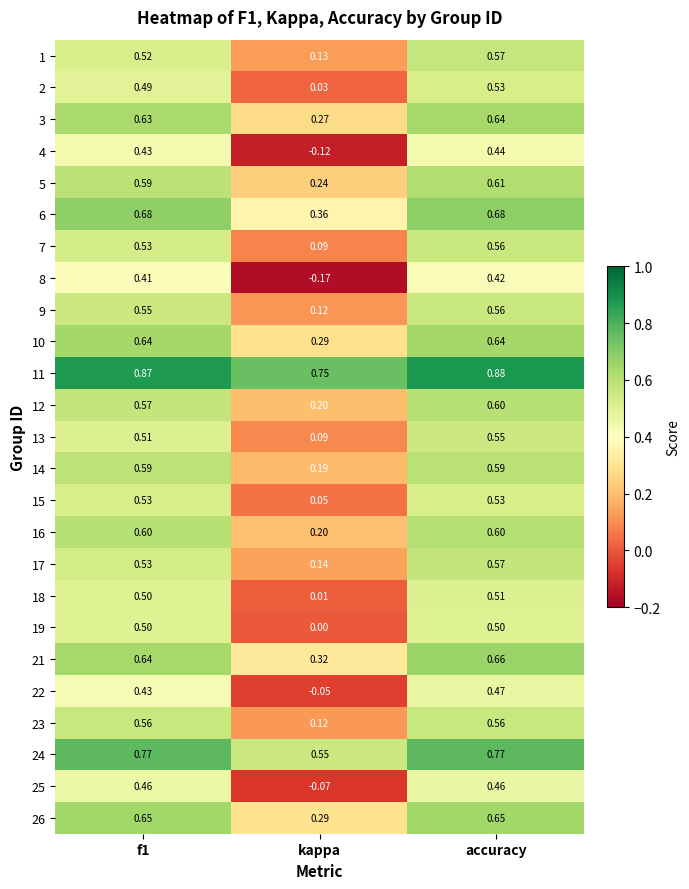

Which category has the lowest value in the 3 series?

kappa